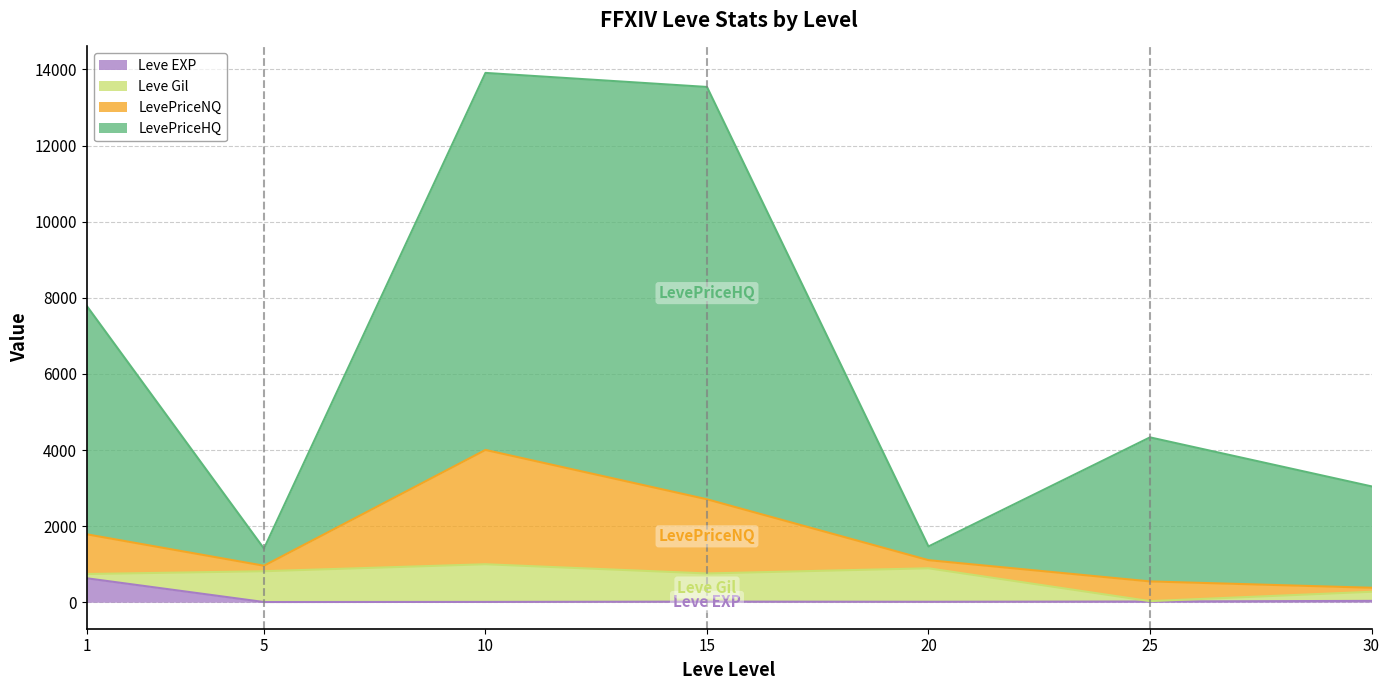

What is the maximum value for Leve EXP?

630.0